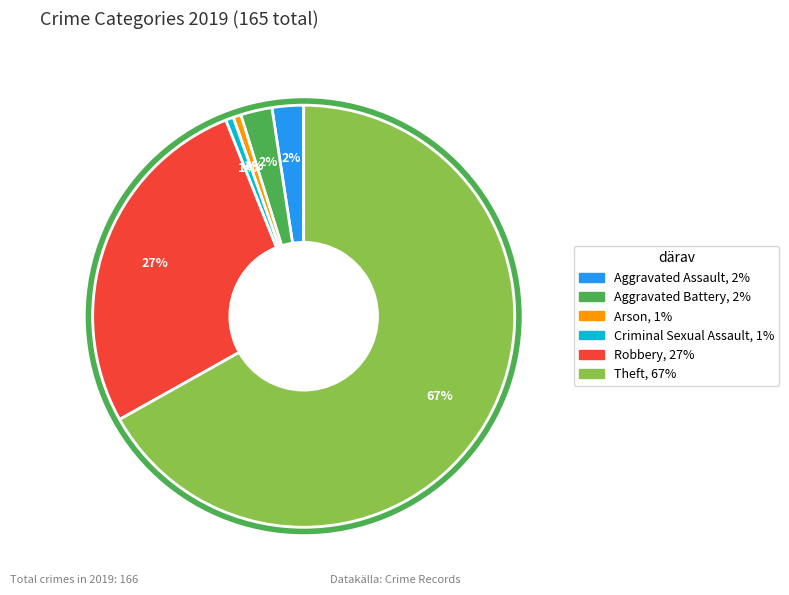

To the nearest percent, what is the average slice percentage?

17%